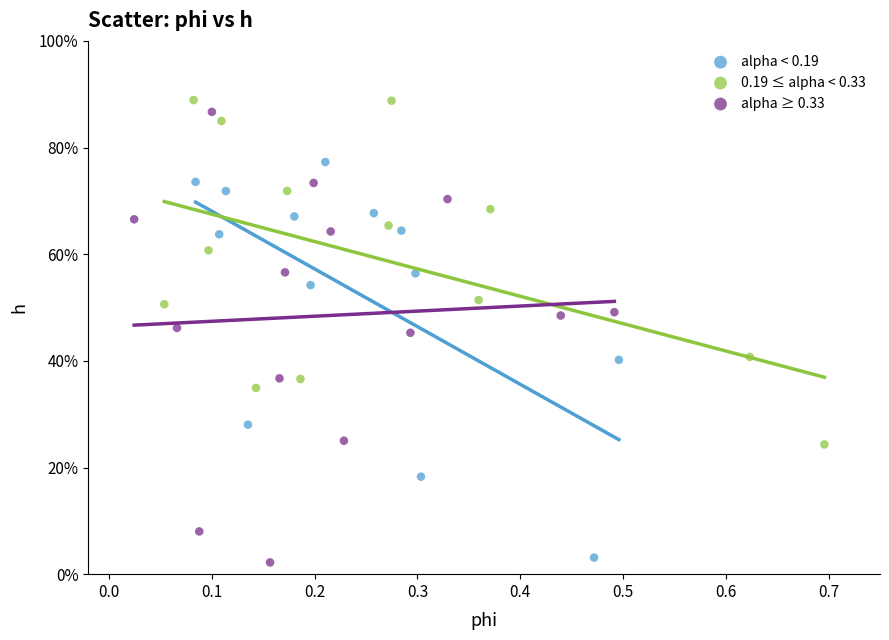

Which series reaches the maximum Y coordinate?

0.19 ≤ alpha < 0.33